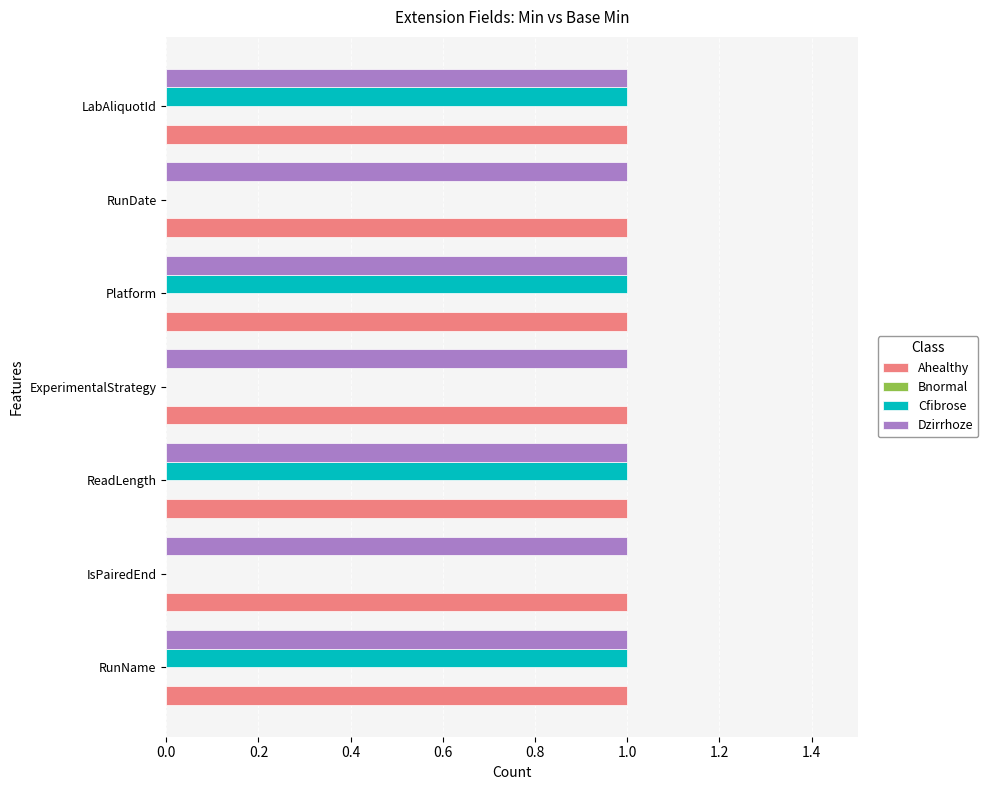

Count the number of data series in this chart.

3